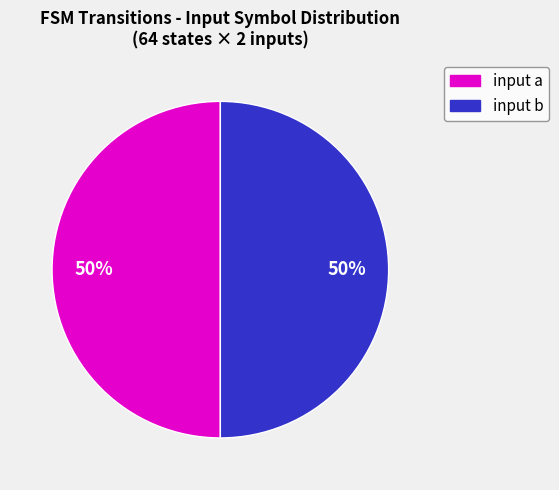

To the nearest percent, what is the average slice percentage?

50%